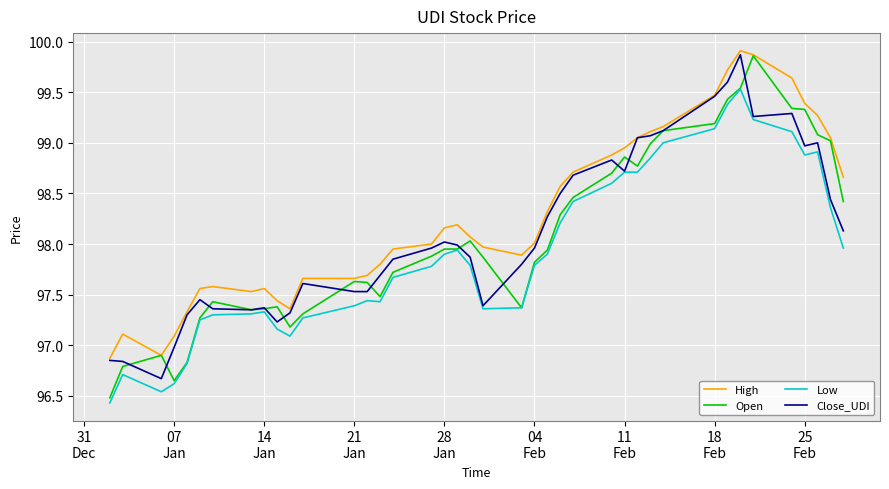

Which series has the largest total across all categories?

High